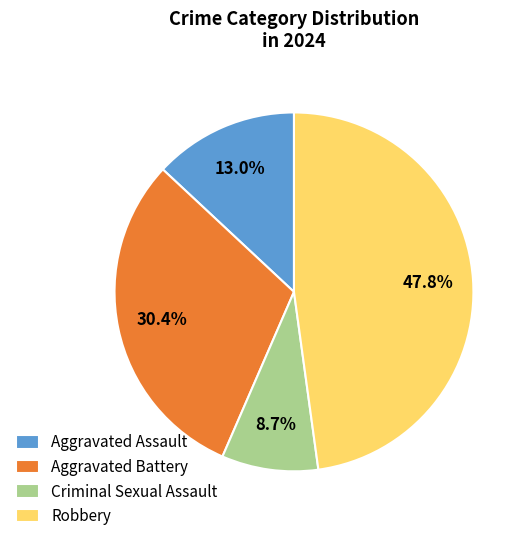

What is the largest slice in the pie chart?

Robbery